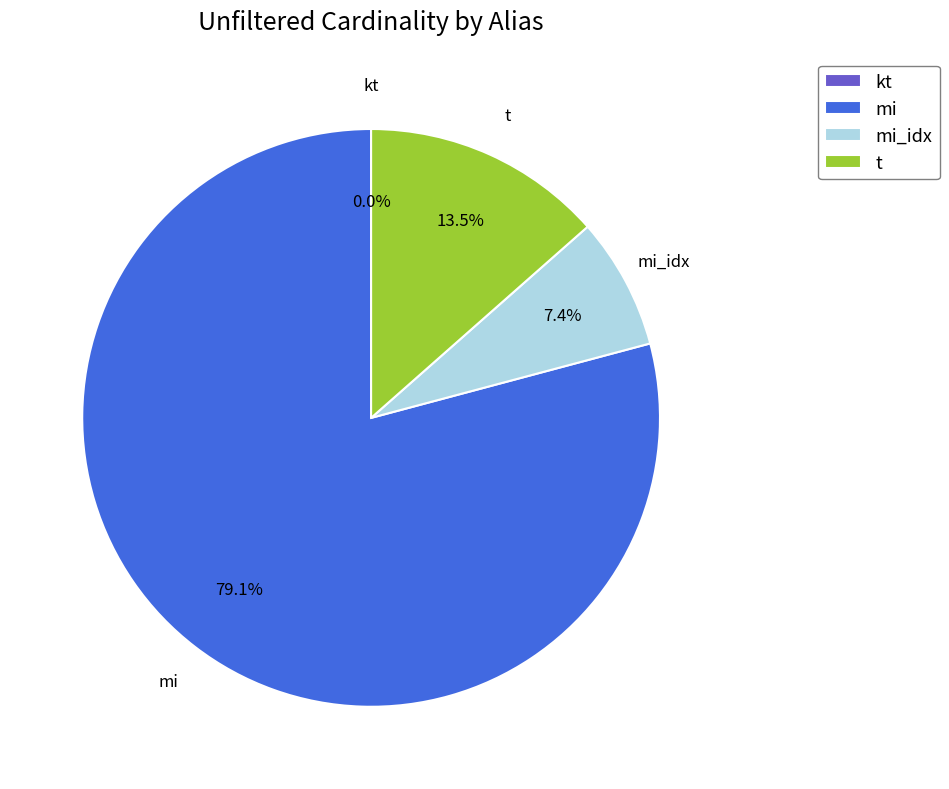

Is the sum of mi and mi_idx greater than half?

Yes